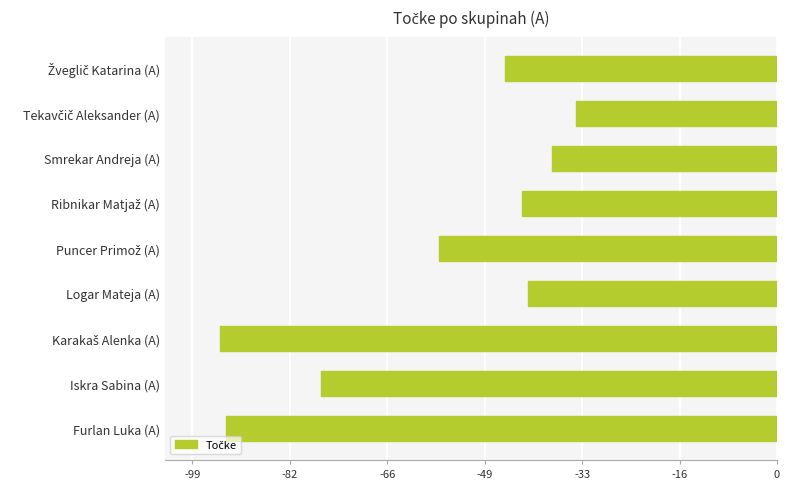

What is the sum of the values at Iskra Sabina (A) and Logar Mateja (A)?

-119